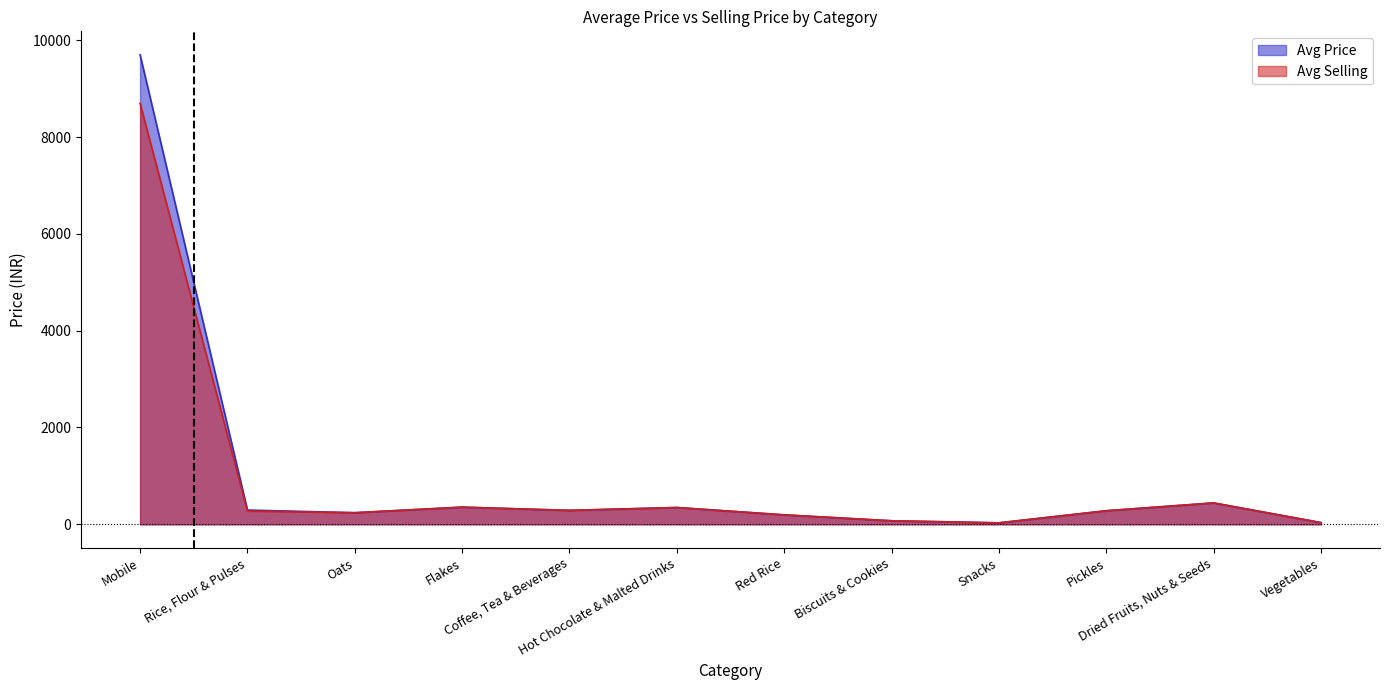

List the labels in order of Avg Price value, smallest first.

Snacks, Vegetables, Biscuits & Cookies, Red Rice, Oats, Pickles, Coffee, Tea & Beverages, Rice, Flour & Pulses, Hot Chocolate & Malted Drinks, Flakes, Dried Fruits, Nuts & Seeds, Mobile